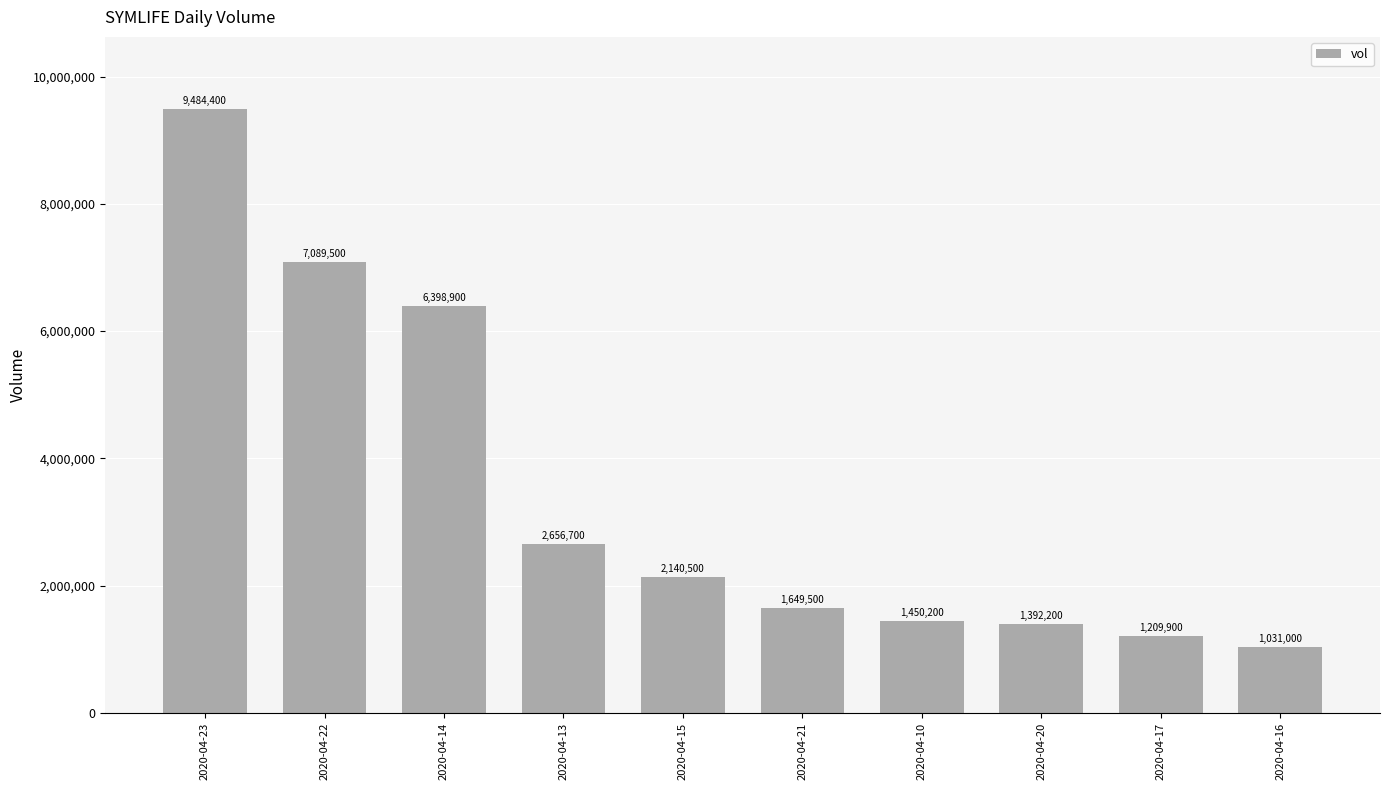

What is the minimum value shown in the chart?

1031000